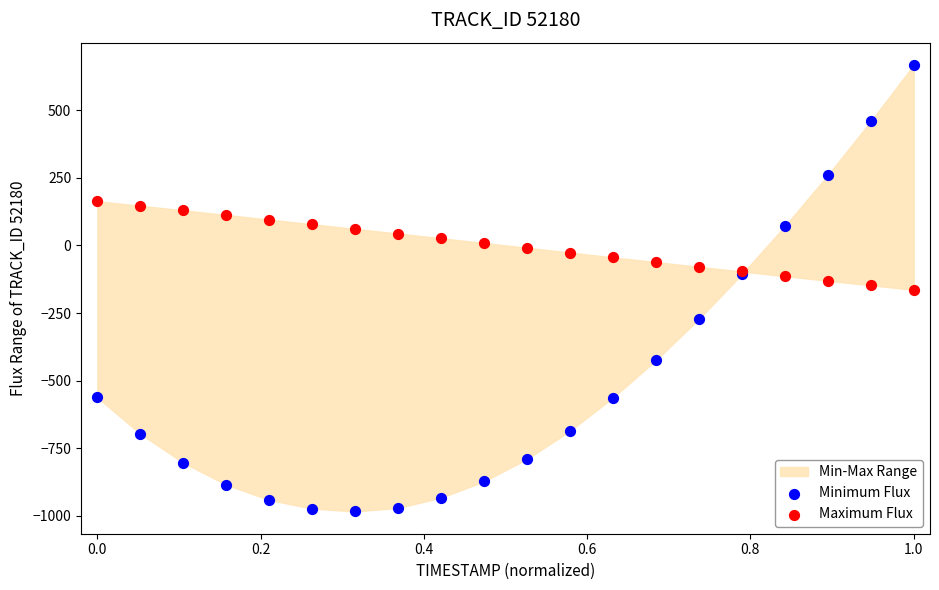

Which series reaches the minimum Y coordinate?

Minimum Flux